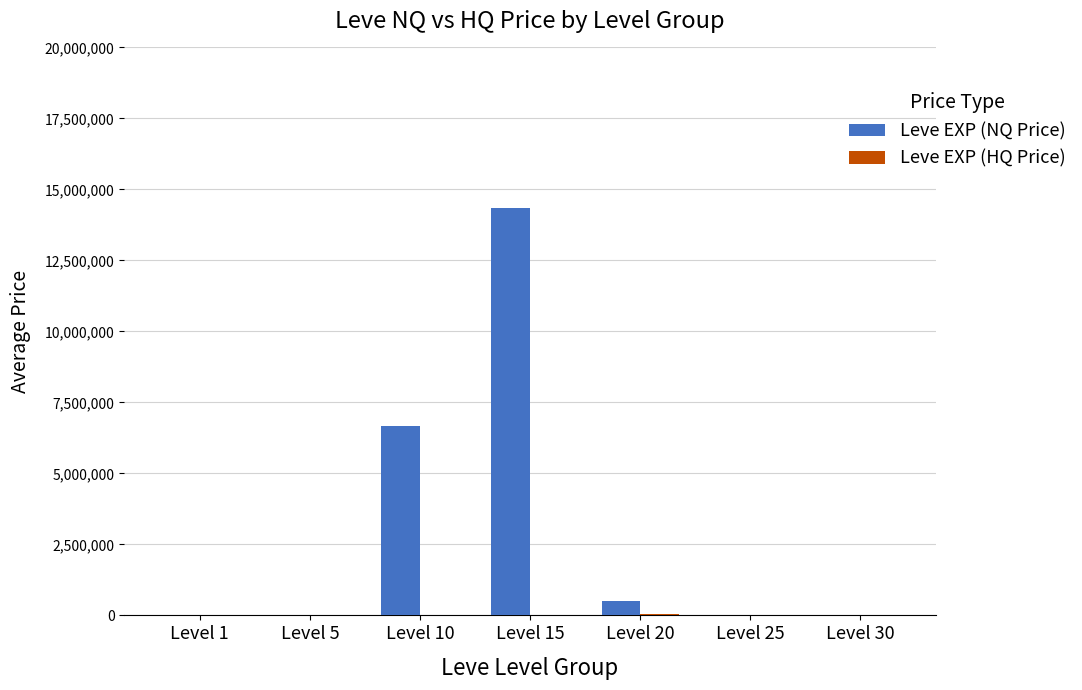

Which series has the largest total across all categories?

Leve EXP (NQ Price)